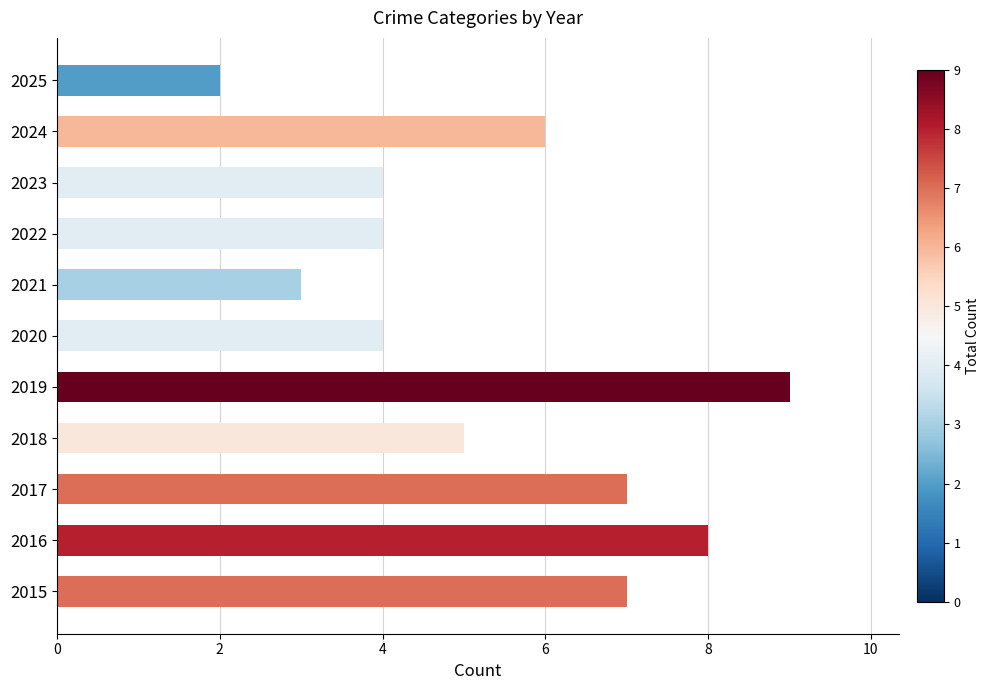

Which has a higher value, 2025 or 2017?

2017